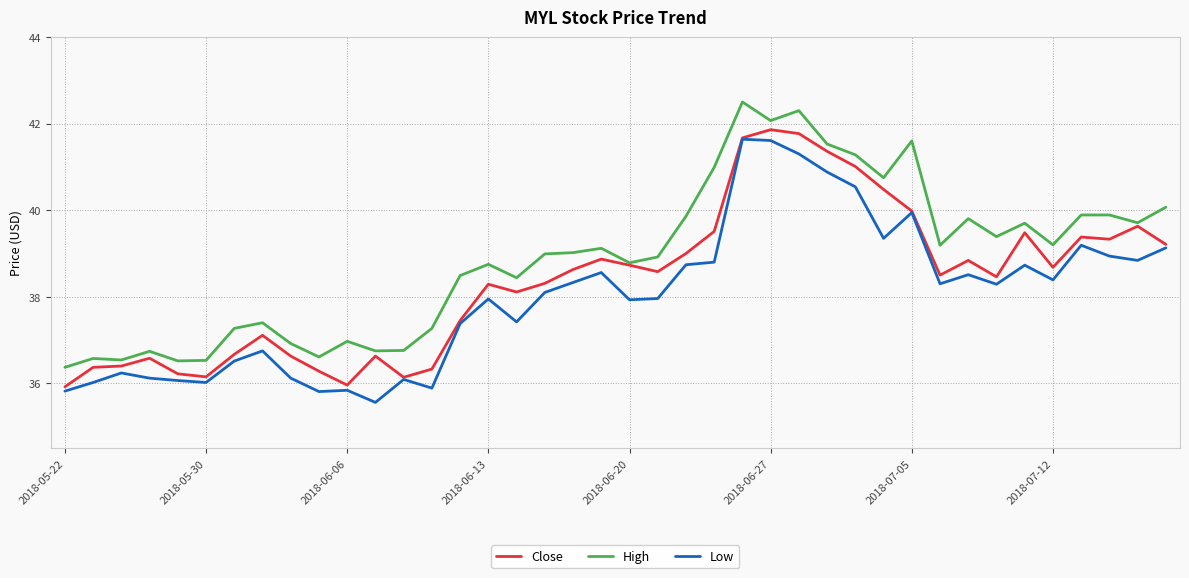

List the series in order of their overall mean, lowest first.

Low, Close, High